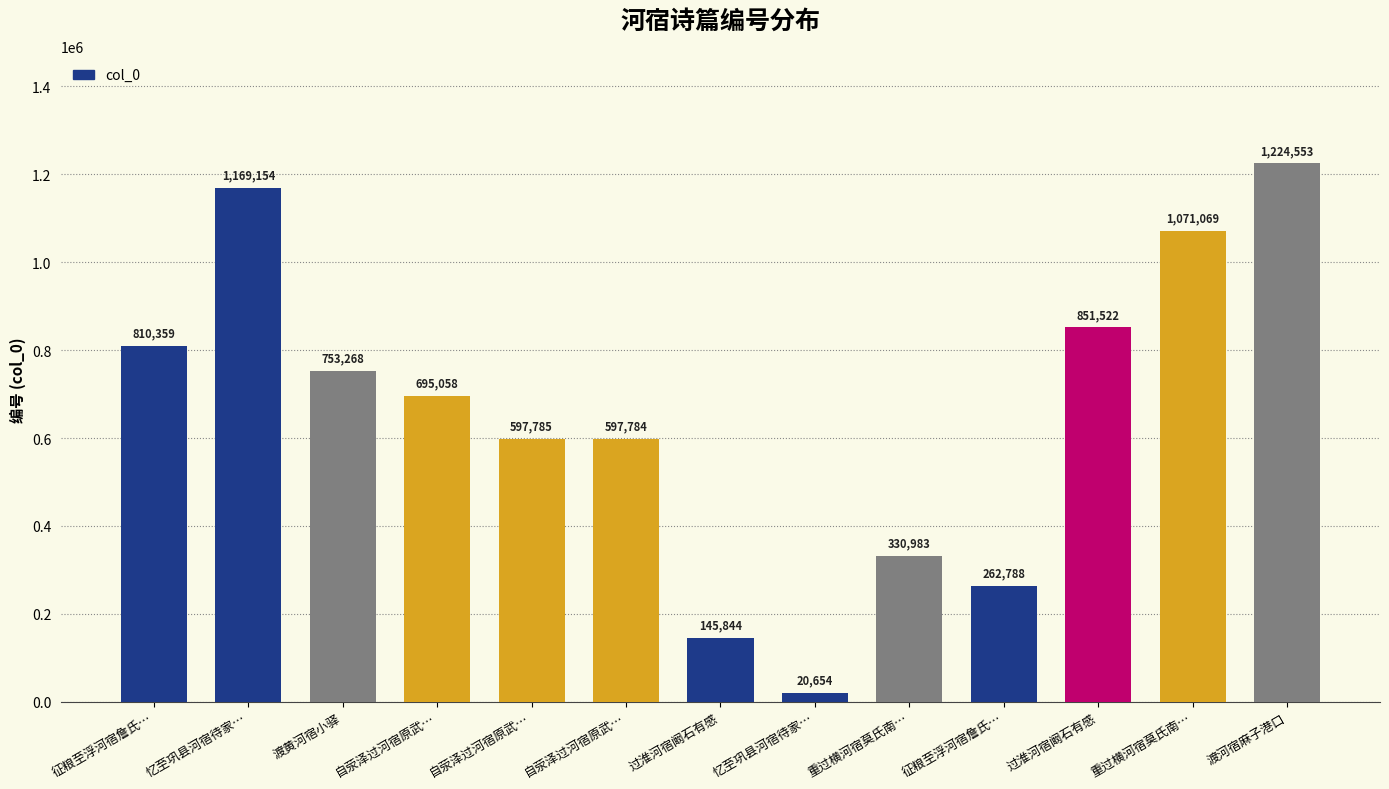

Approximately how many times larger is the value at 征粮至浮河宿詹氏… compared to 重过横河宿莫氏南…?

0.2